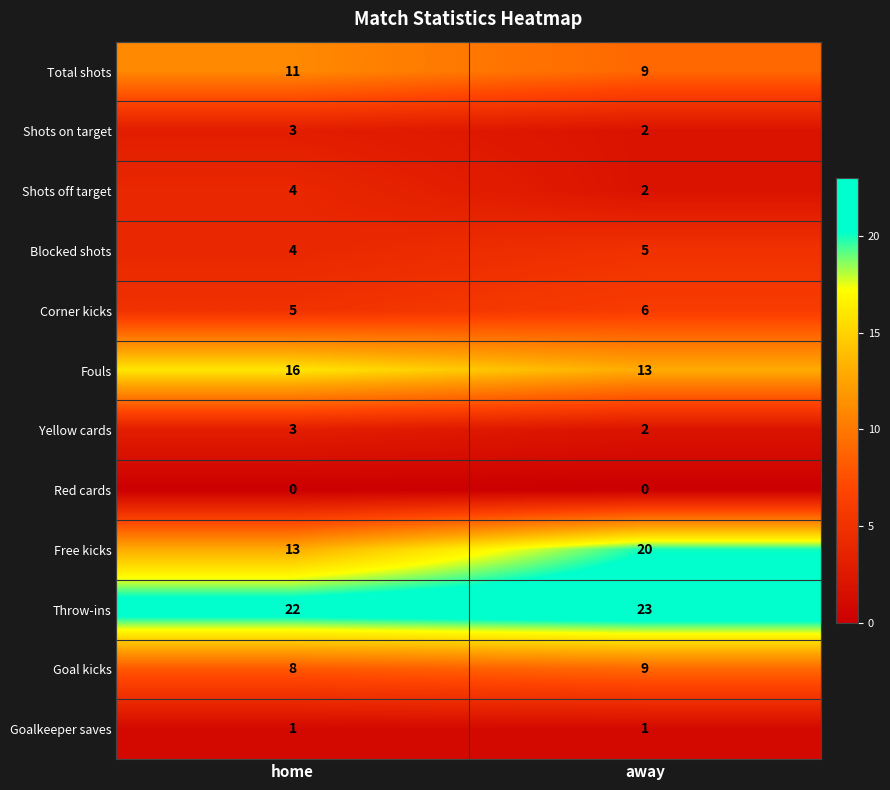

Which series has the largest range (max minus min)?

Free kicks